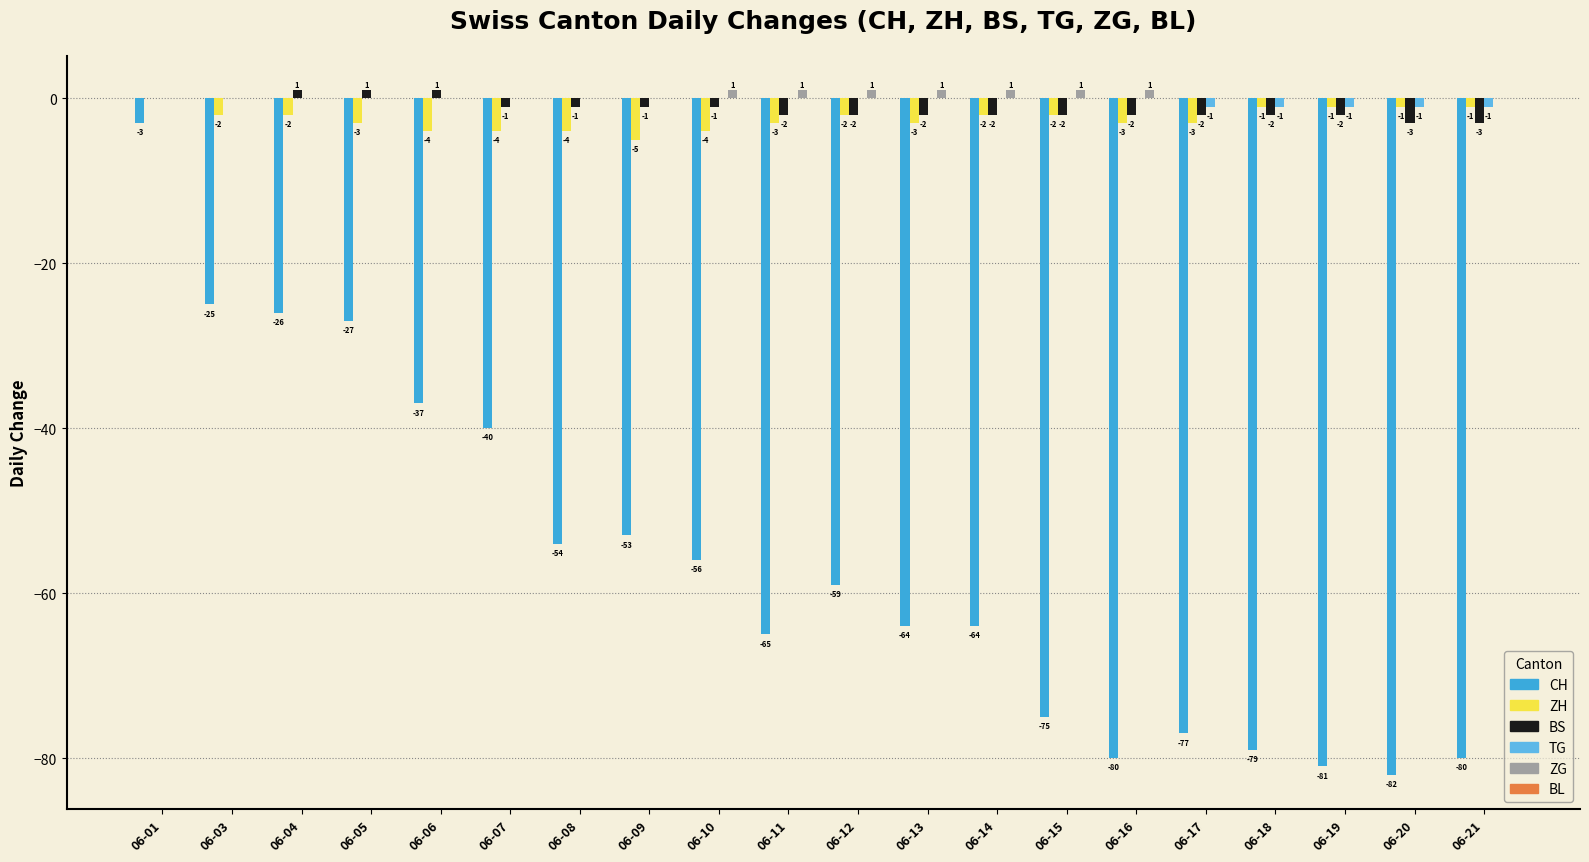

Does the chart contain stacked bars?

No